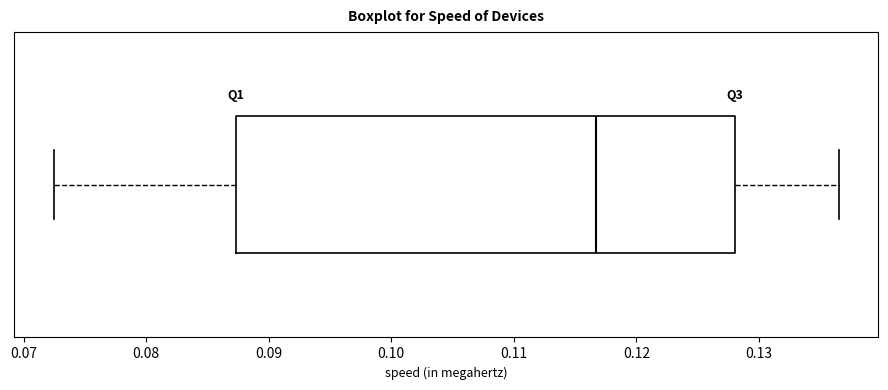

Transcribe this box plot: give where the median line is, the range the box spans, and where the two whiskers end, as read against the x-axis. The values are not printed on the chart, so give them approximately, as read against the axis.

median 0.117, box 0.087 to 0.128, whiskers 0.072 to 0.137